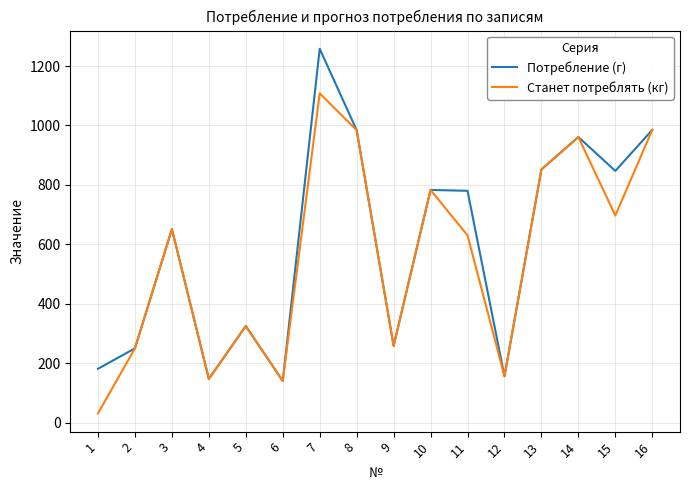

What is the difference between the Потребление (г) values at 6 and 10?

643